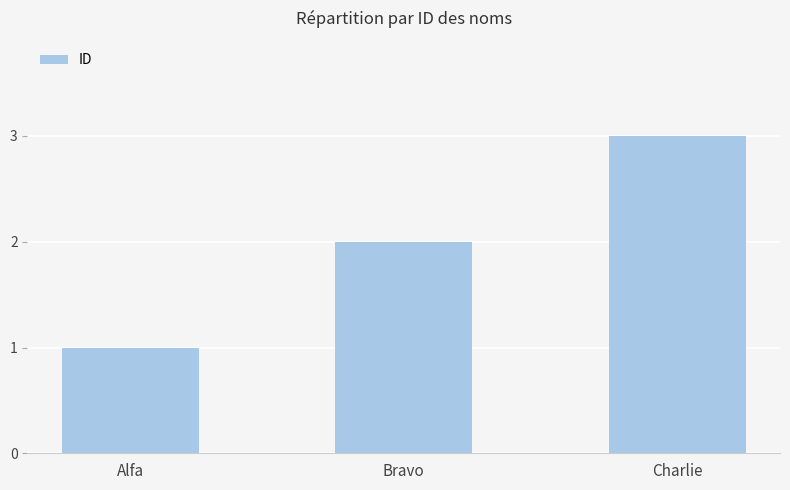

What is the difference between the values at Charlie and Alfa?

2